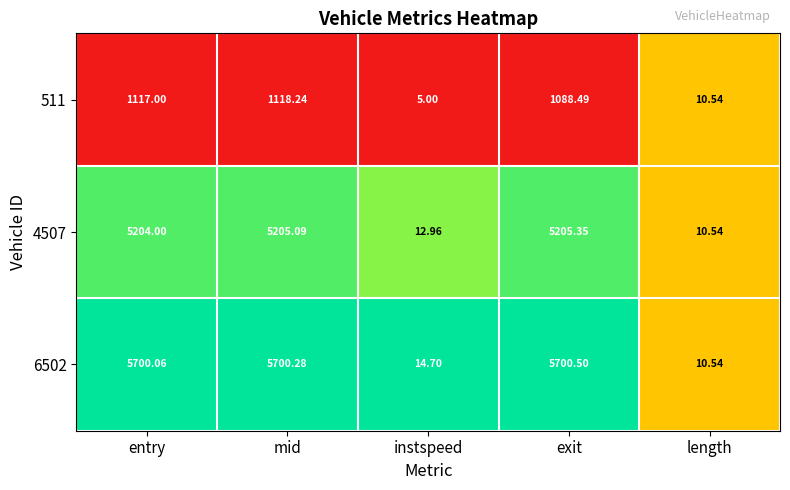

At which category is the sum across all series the highest?

mid